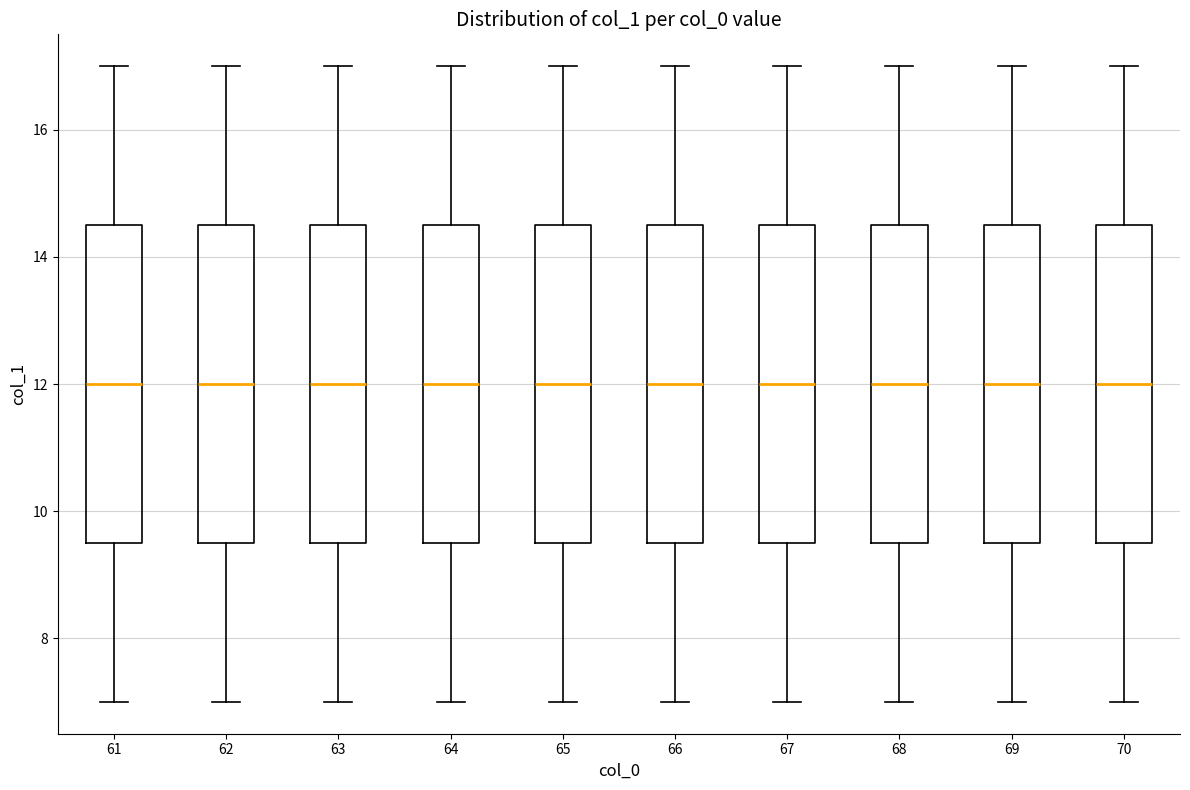

Reading left to right, read every box against the y-axis: the position of its median line, the range the box covers, and the ends of its whiskers. The values are not printed on the chart, so give them approximately, as read against the axis.

61: median 12.0, box 9.6 to 14.6, whiskers 7.0 to 17.0
62: median 12.0, box 9.6 to 14.6, whiskers 7.0 to 17.0
63: median 12.0, box 9.6 to 14.6, whiskers 7.0 to 17.0
64: median 12.0, box 9.6 to 14.6, whiskers 7.0 to 17.0
65: median 12.0, box 9.6 to 14.6, whiskers 7.0 to 17.0
66: median 12.0, box 9.6 to 14.6, whiskers 7.0 to 17.0
67: median 12.0, box 9.6 to 14.6, whiskers 7.0 to 17.0
68: median 12.0, box 9.6 to 14.6, whiskers 7.0 to 17.0
69: median 12.0, box 9.6 to 14.6, whiskers 7.0 to 17.0
70: median 12.0, box 9.6 to 14.6, whiskers 7.0 to 17.0